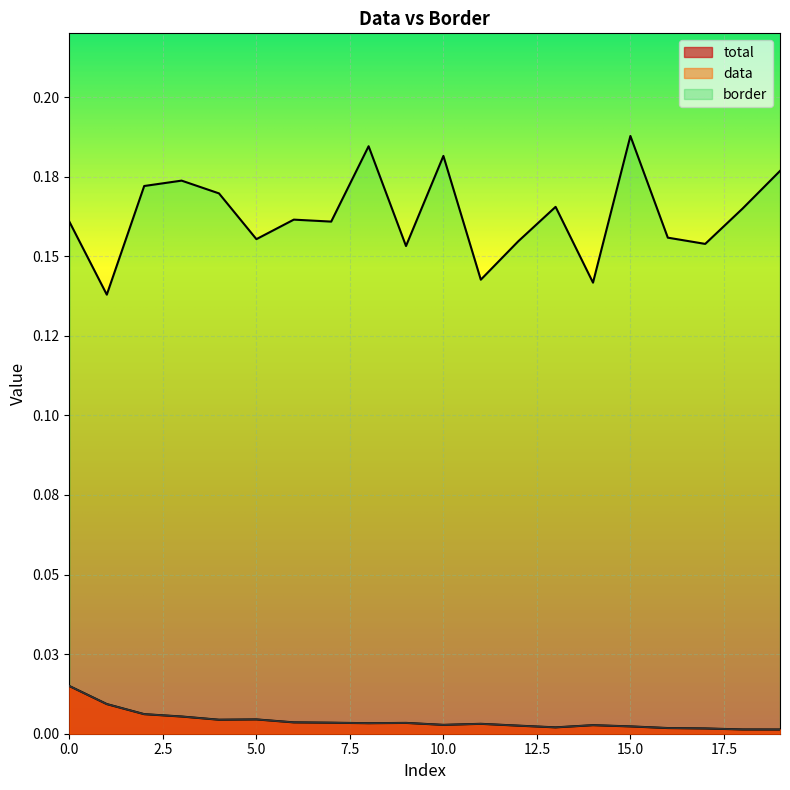

At which category does total reach its first local peak?

5